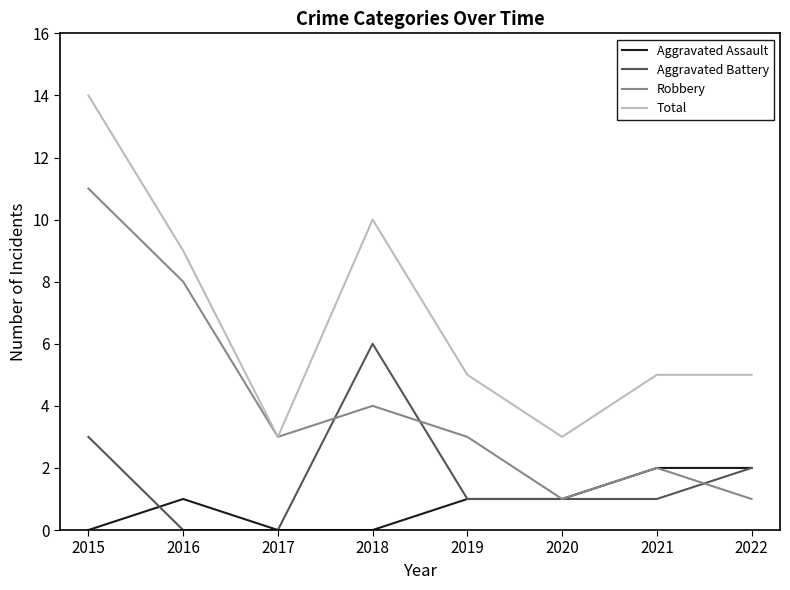

Count the number of data series in this chart.

4